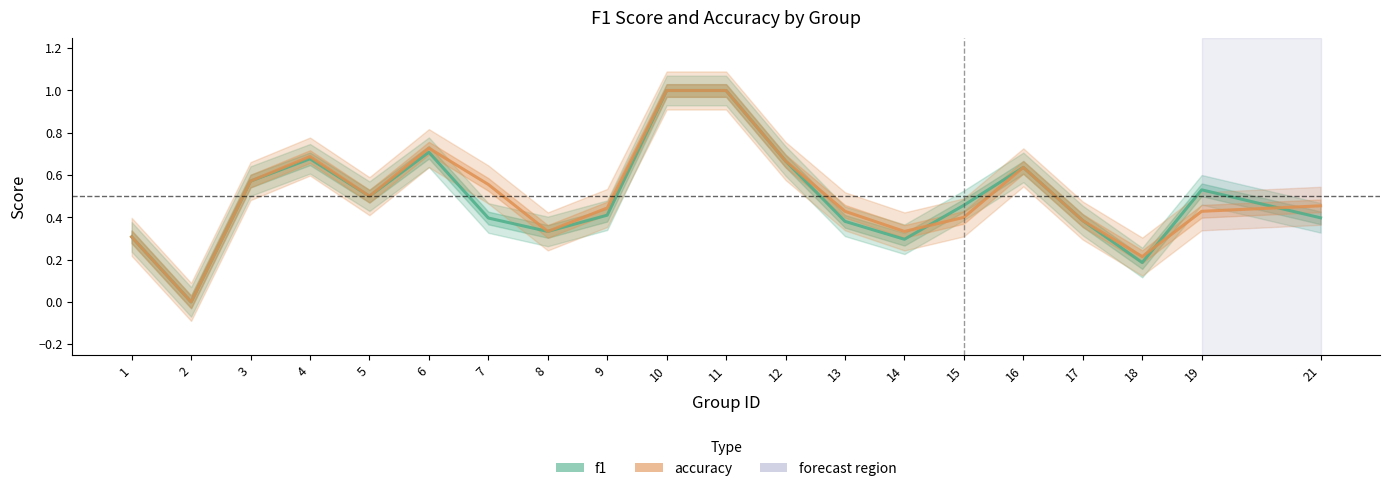

Where is f1 nearest to the value 0?

2